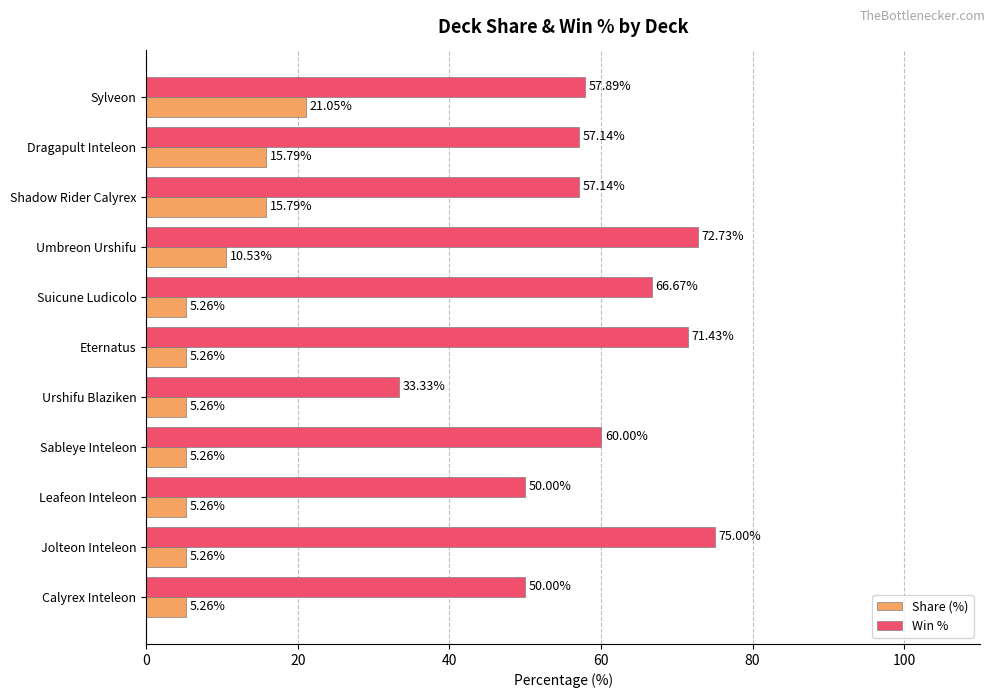

Which series has the largest total across all categories?

Win %